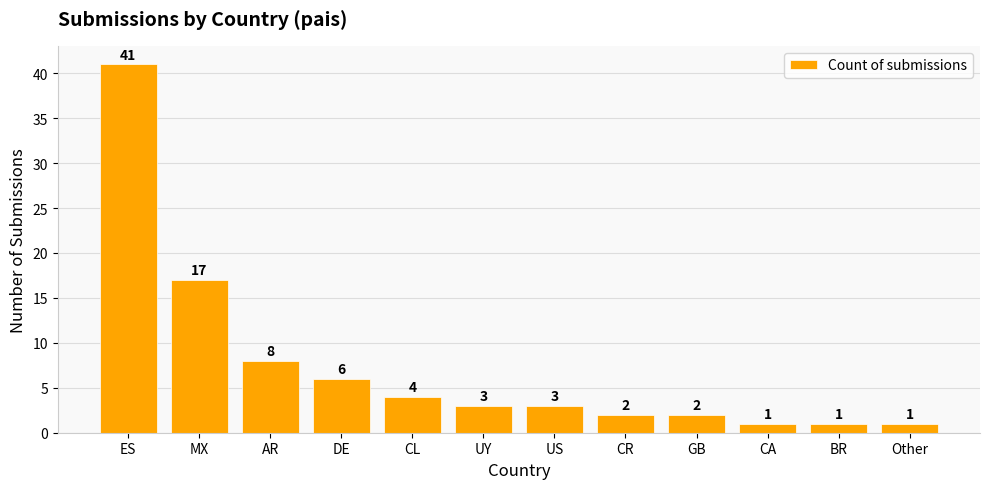

What is the average value?

7